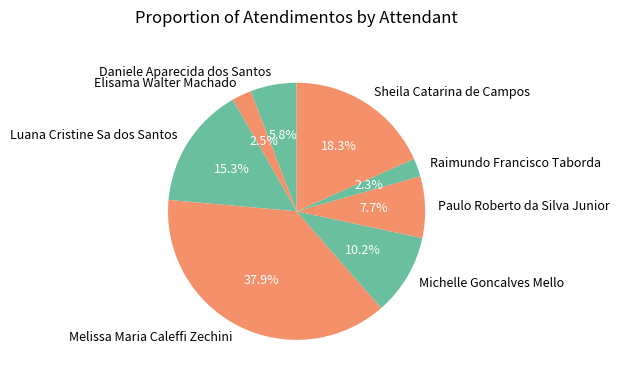

To the nearest percent, what is the difference between the largest and smallest slice percentages?

36%